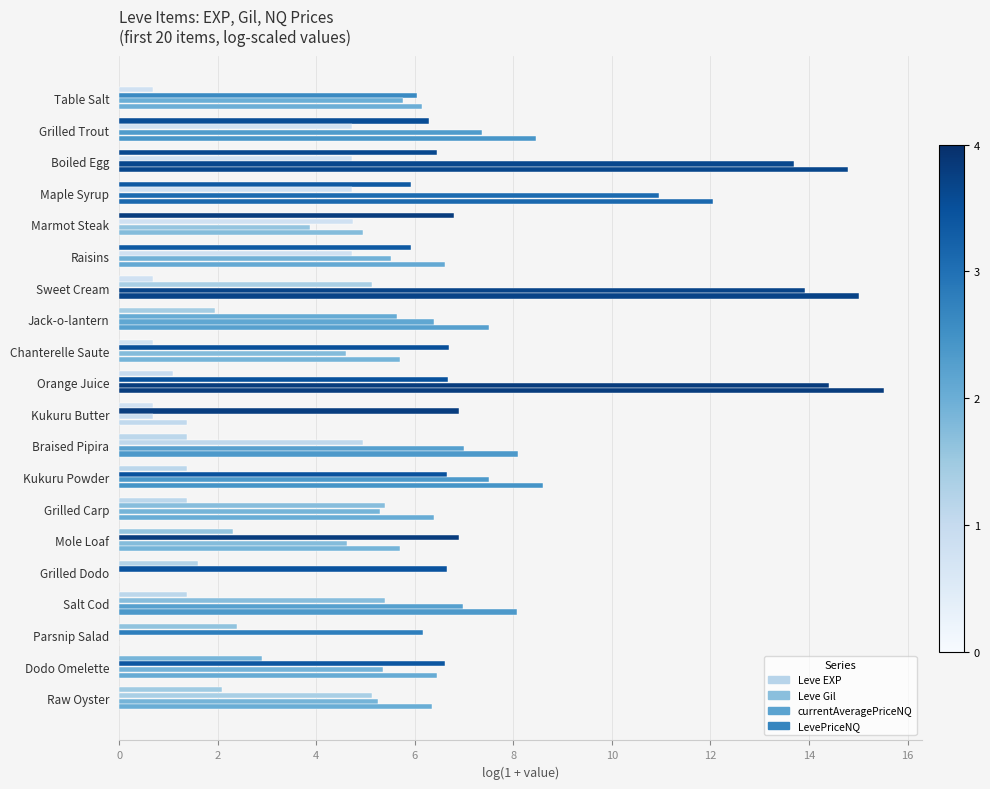

How many categories are shown in the chart?

20